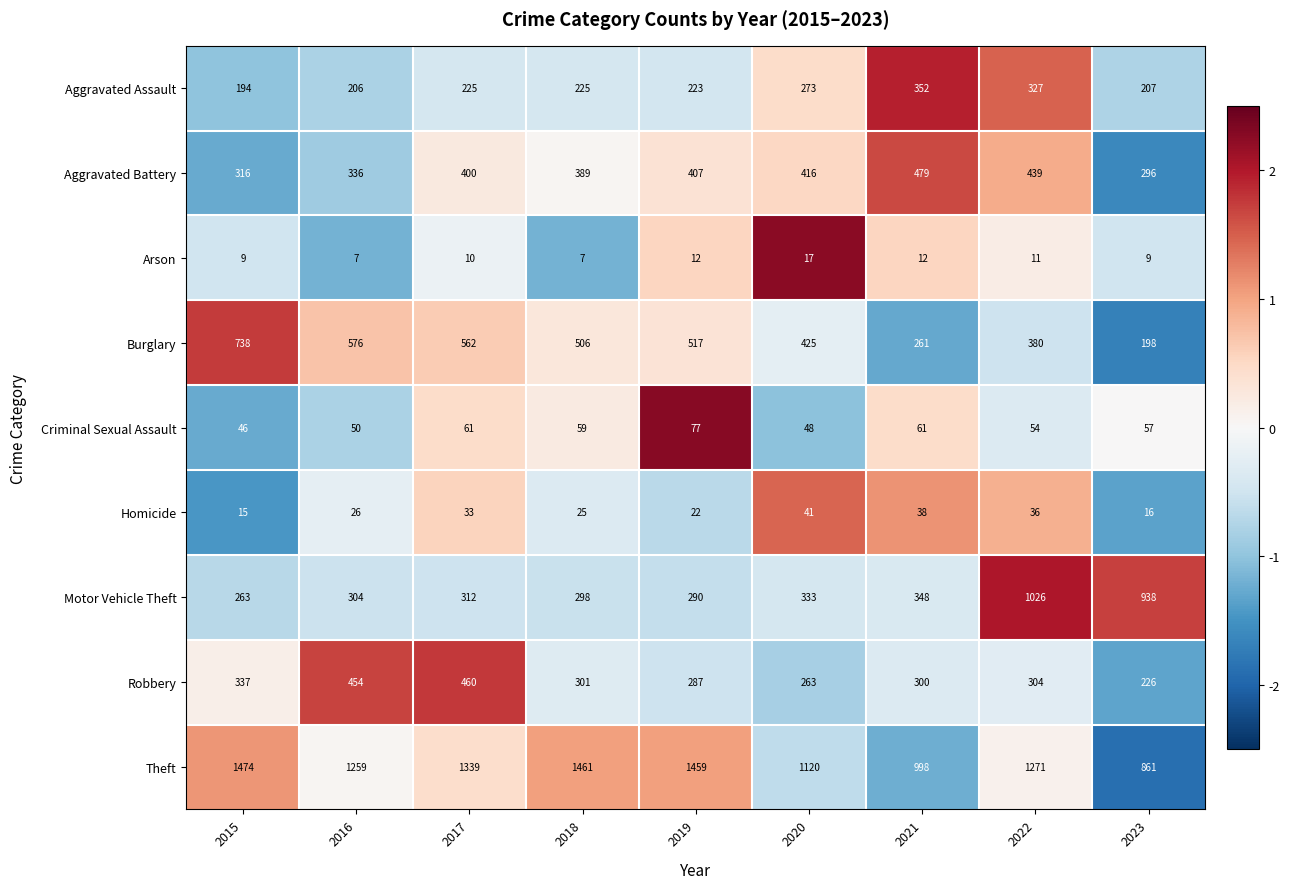

How many categories are shown in the chart?

9